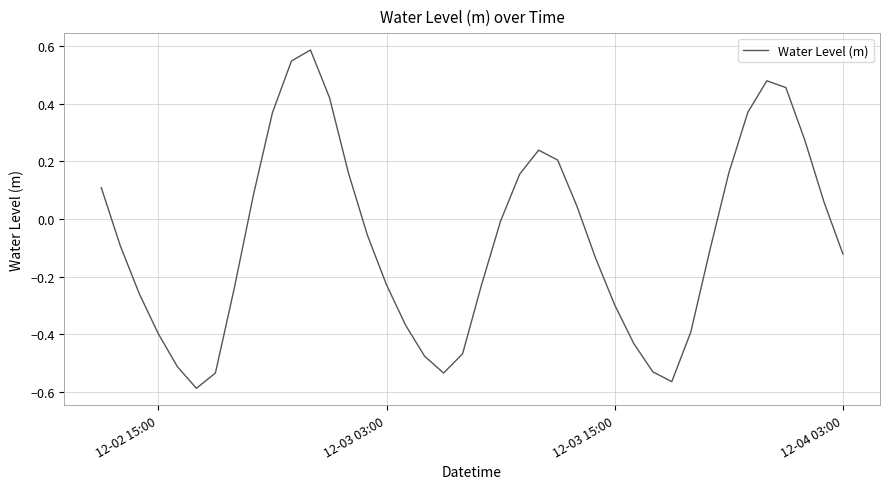

How many distinct data groups are displayed?

1